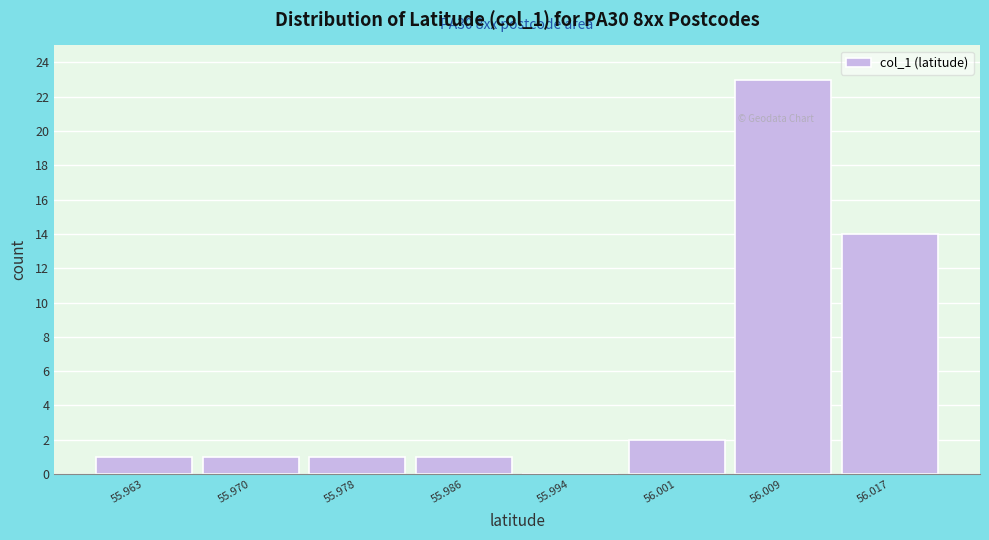

Reading right to left, list all the values displayed in this chart.

56.017=14	56.009=23	56.001=2	55.994=0	55.986=1	55.978=1	55.970=1	55.963=1